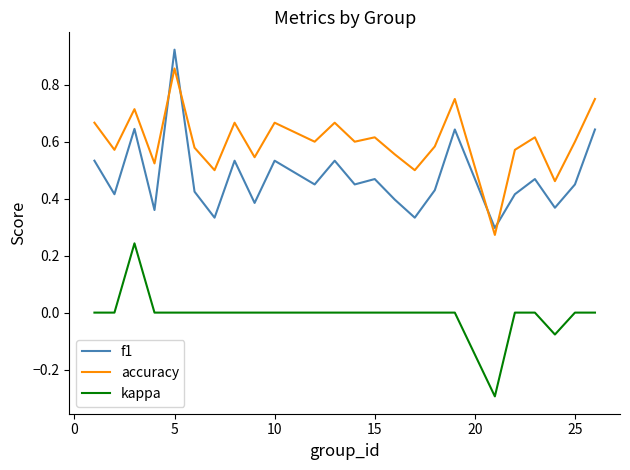

Rank the series by their average value, from lowest to highest.

kappa, f1, accuracy